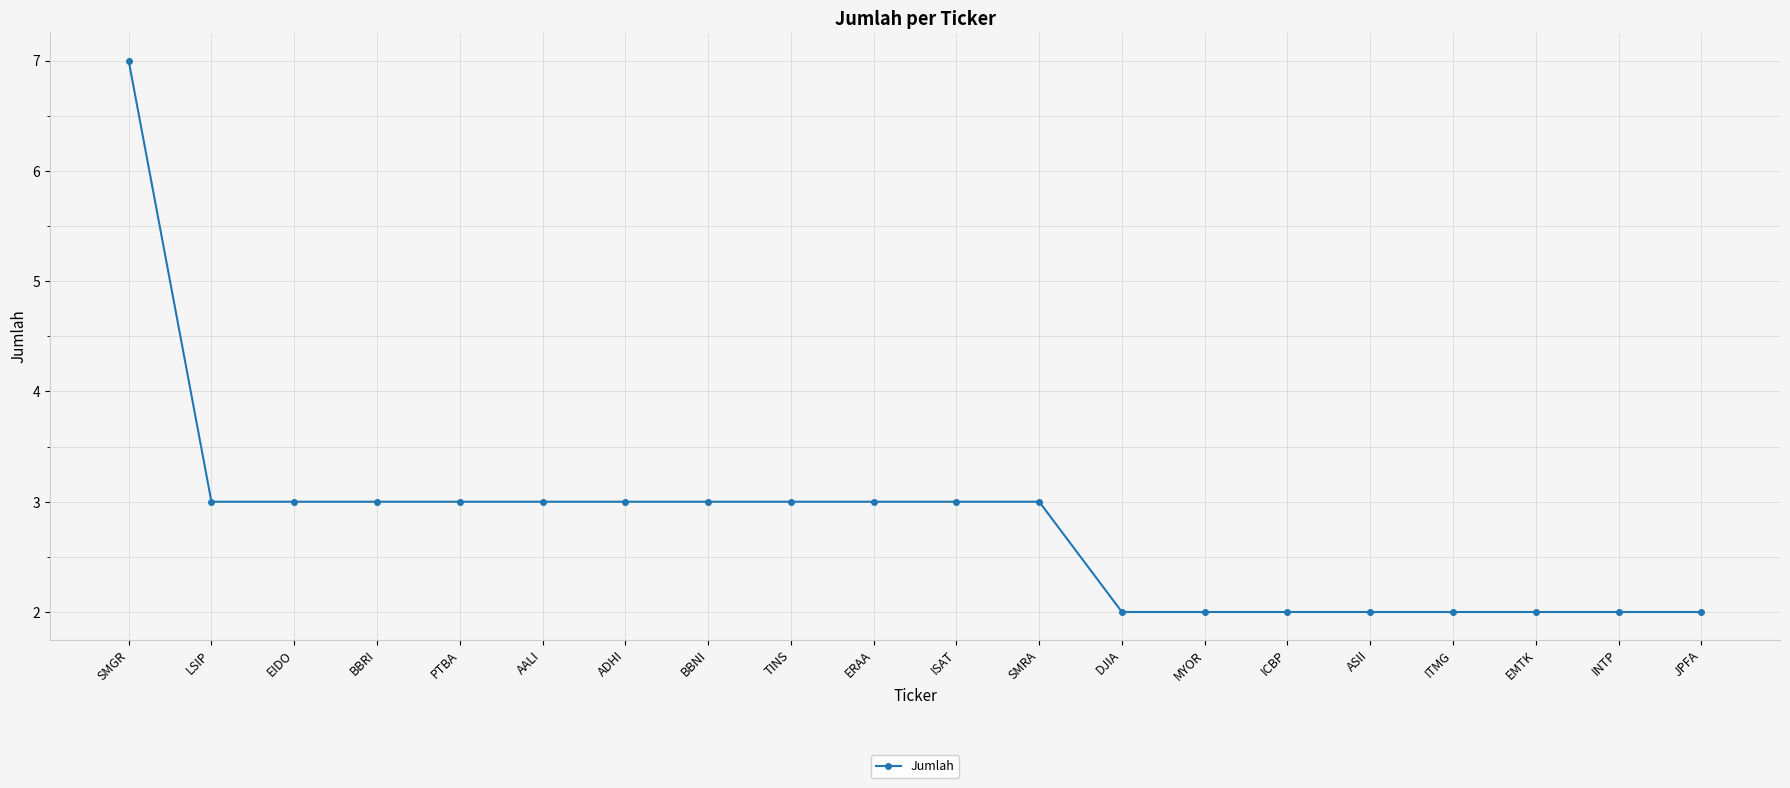

At which label does the data first exceed 3?

SMGR